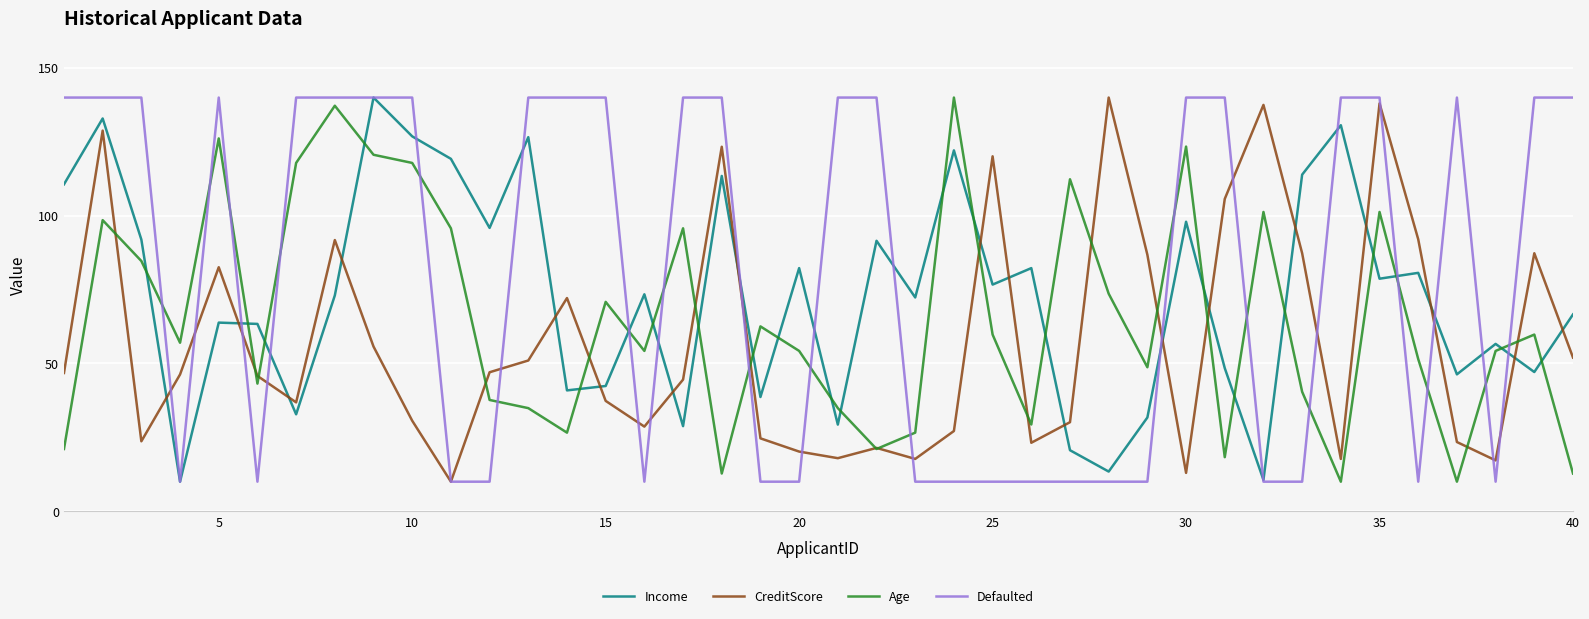

List the series in order of their overall mean, highest first.

Defaulted, Income, Age, CreditScore